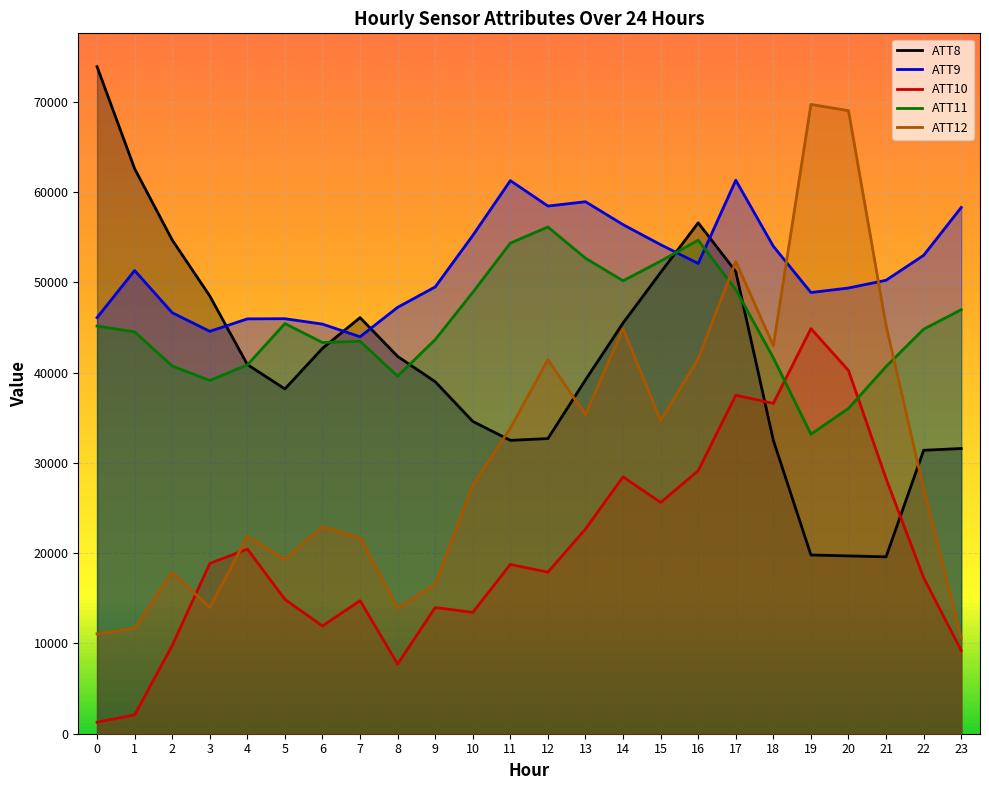

What is the difference between the maximum and minimum values in the ATT8 series?

54300.0